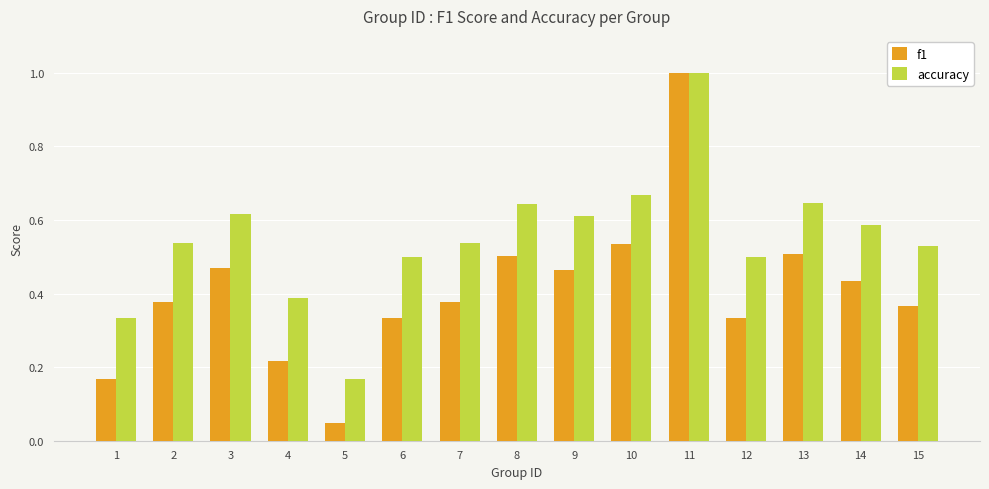

The value of accuracy at 7 is 0.8. True or false?

False